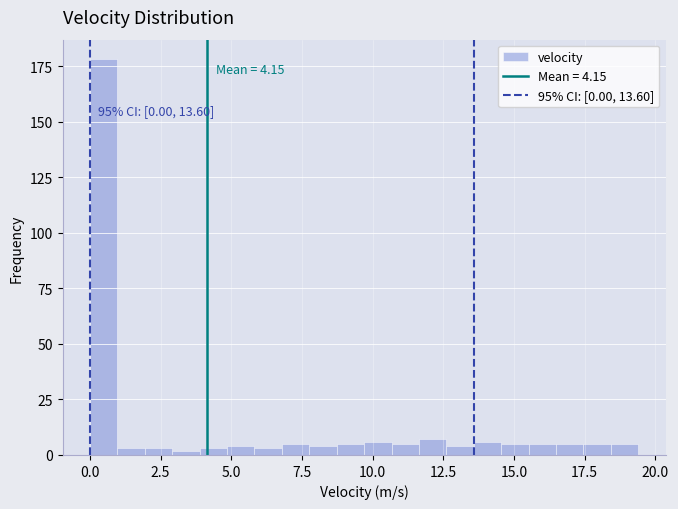

Around what value on the x-axis is the tallest bar? Give the approximate position of its centre, as read against the axis.

0.5